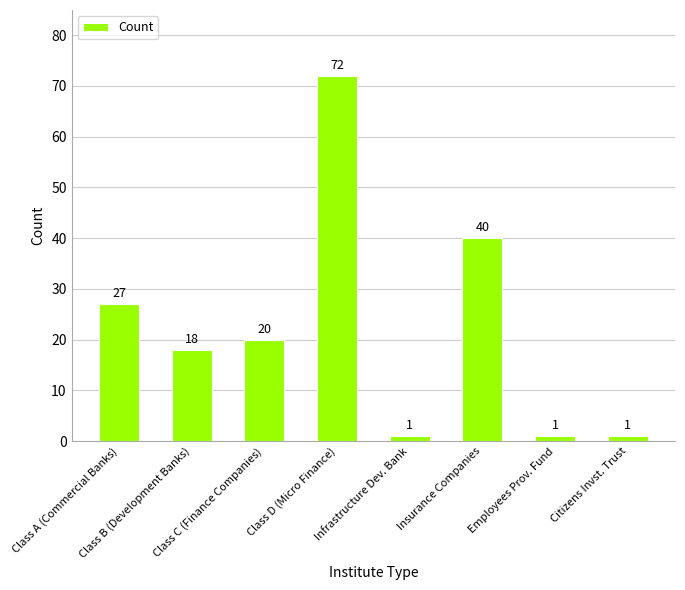

What is the ratio of the value at Insurance Companies to the value at Citizens Invst. Trust?

40.0